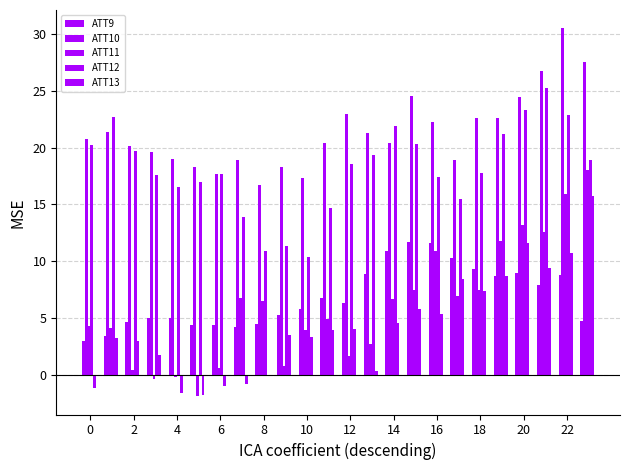

How many data points does each series have?

24